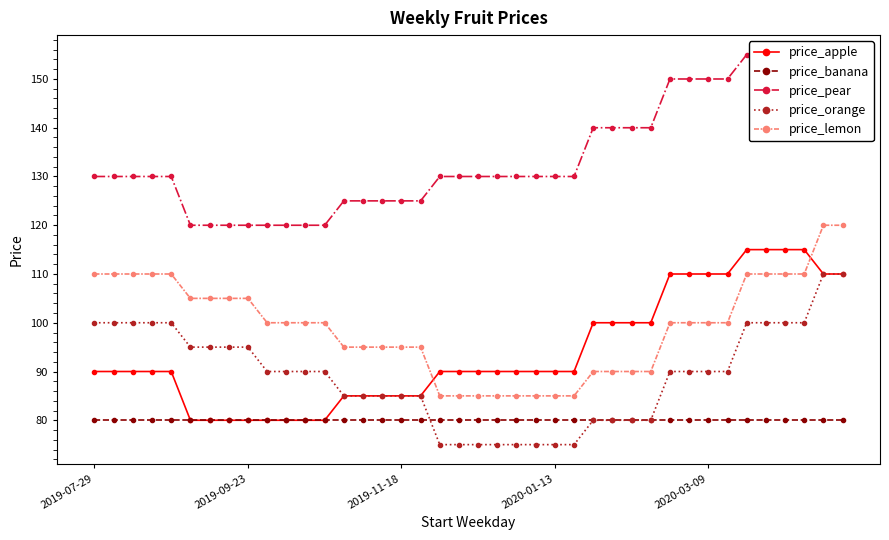

After their last crossing, which series has the higher values: price_apple or price_lemon?

price_lemon